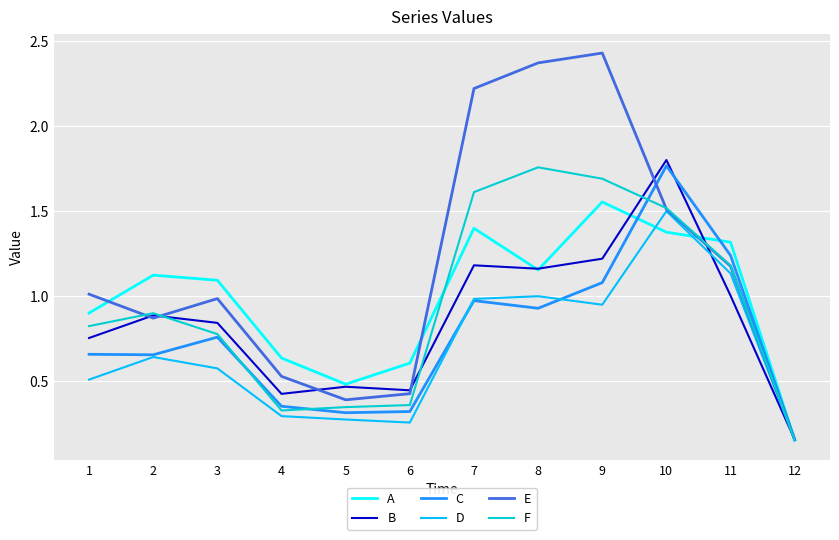

Is the value of F at 11 greater than the value of A at 9?

No